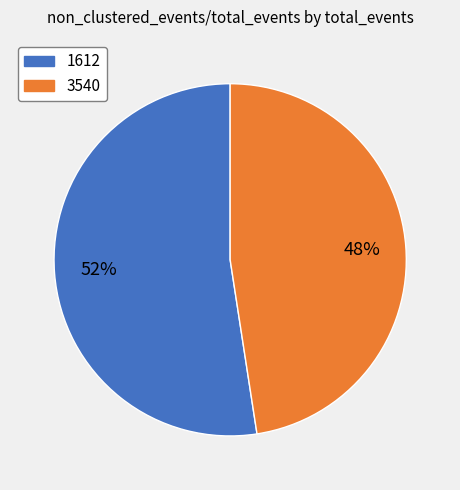

To the nearest percent, what is the average slice percentage?

50%